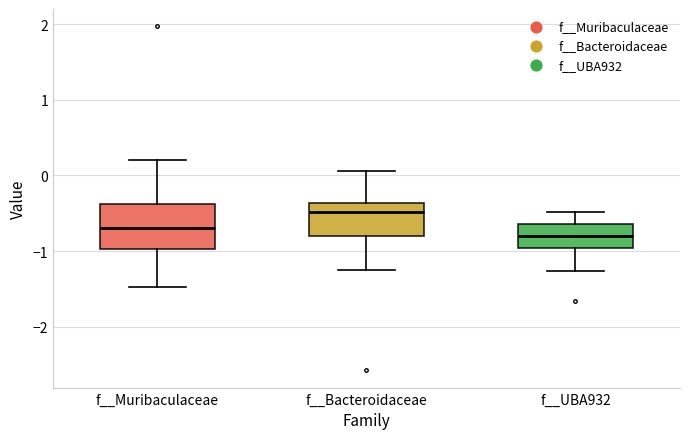

Reading left to right, transcribe this box plot: for each box, give where its median line is, the range the box spans, and where its two whiskers end, as read against the y-axis. The values are not printed on the chart, so give them approximately, as read against the axis.

f__Muribaculaceae: median -0.7, box -1.0 to -0.4, whiskers -1.5 to 0.2
f__Bacteroidaceae: median -0.5, box -0.8 to -0.4, whiskers -1.2 to 0.1
f__UBA932: median -0.8, box -1.0 to -0.6, whiskers -1.3 to -0.5